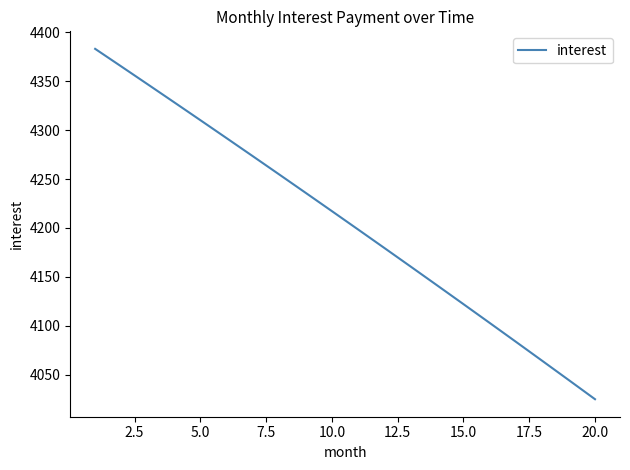

True or false: the data has more than 1 interior local peaks.

False